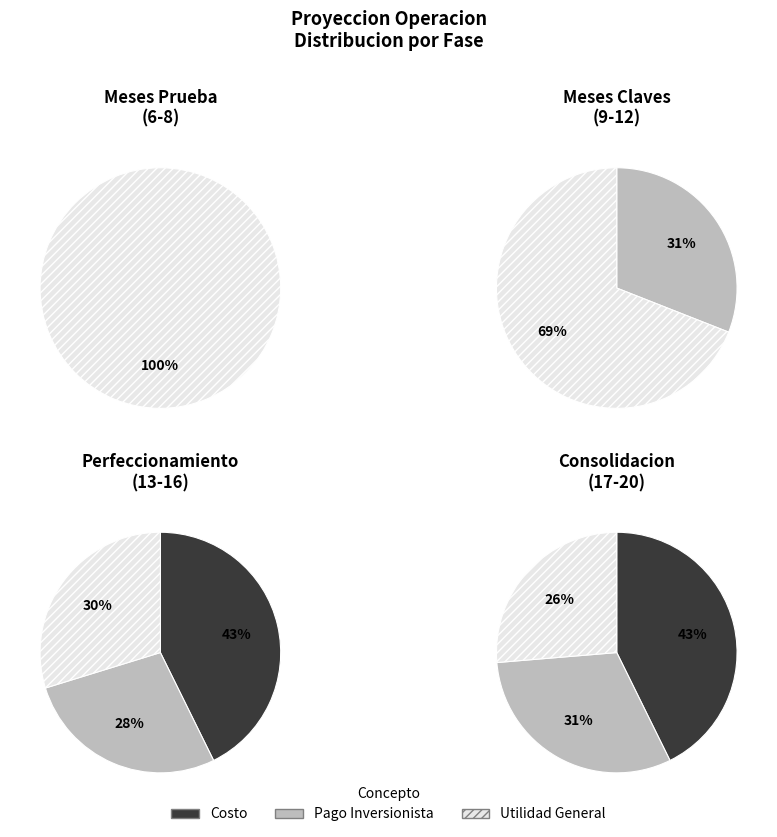

Which series changed the most between 1 and 10?

Costo